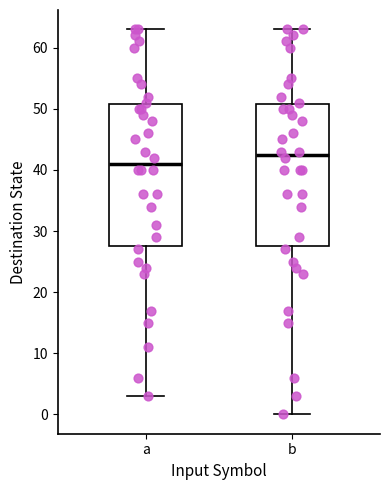

Reading left to right, transcribe this box plot: for each box, give where its median line is, the range the box spans, and where its two whiskers end, as read against the y-axis. The values are not printed on the chart, so give them approximately, as read against the axis.

a: median 41, box 28 to 51, whiskers 3 to 63
b: median 43, box 28 to 51, whiskers 0 to 63